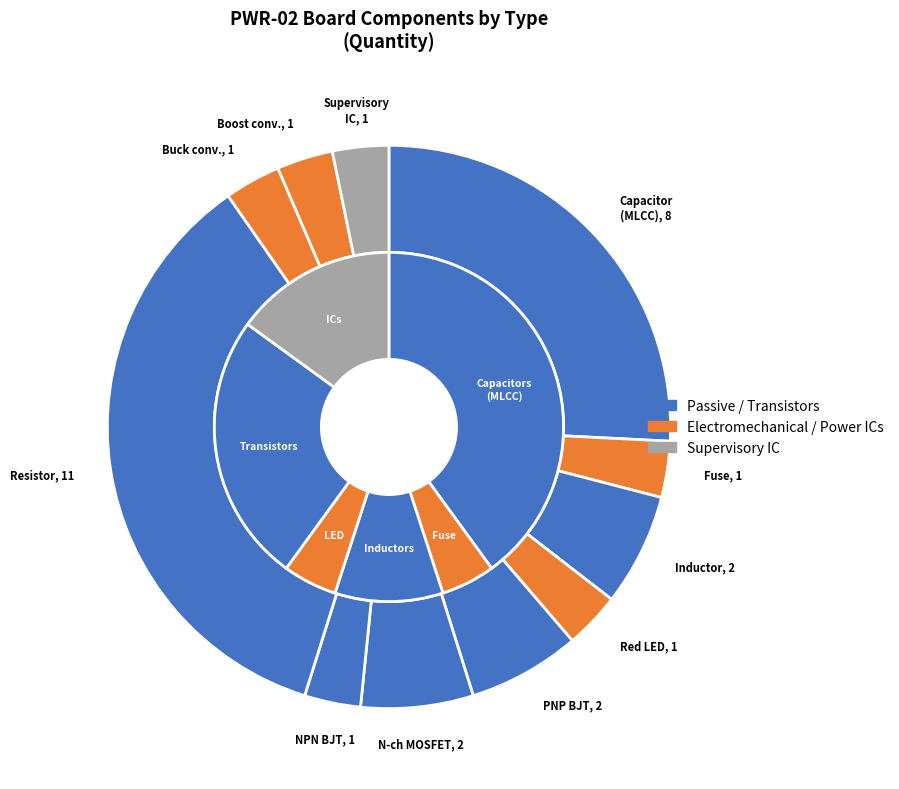

Is Inductor the majority of the pie?

No